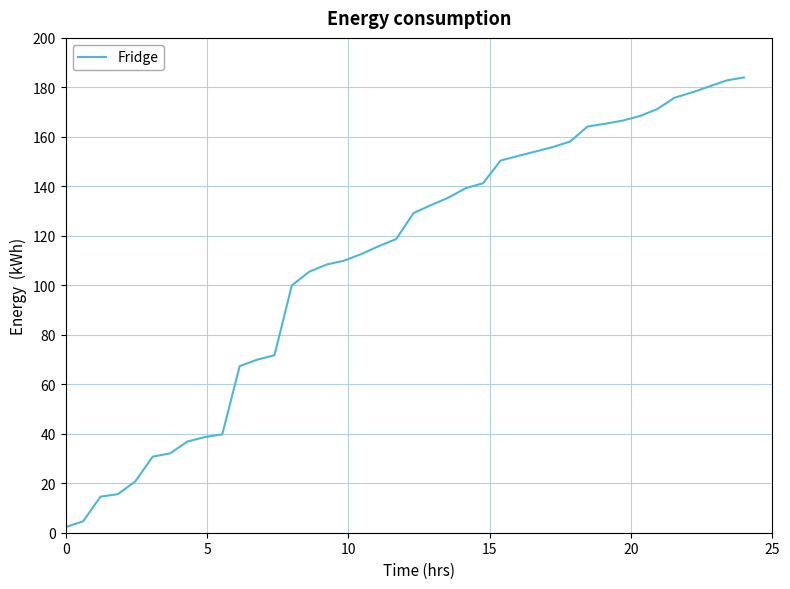

How many distinct data groups are displayed?

1